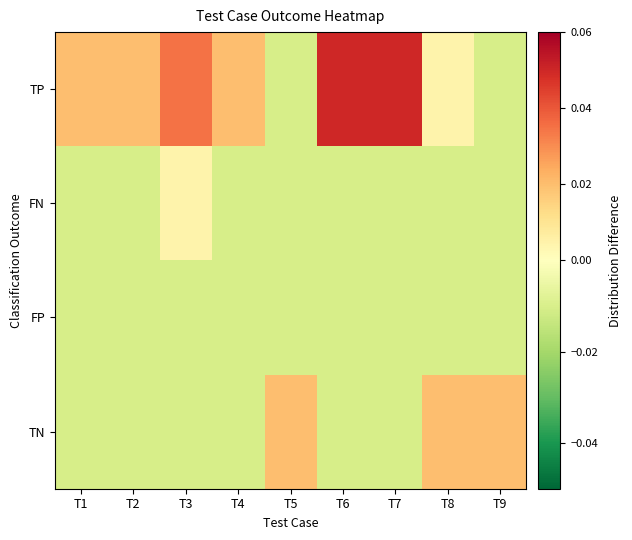

Which series has the largest total across all categories?

TP